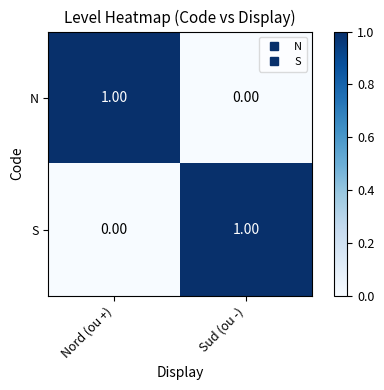

At which label is N closest to 0?

Sud (ou -)